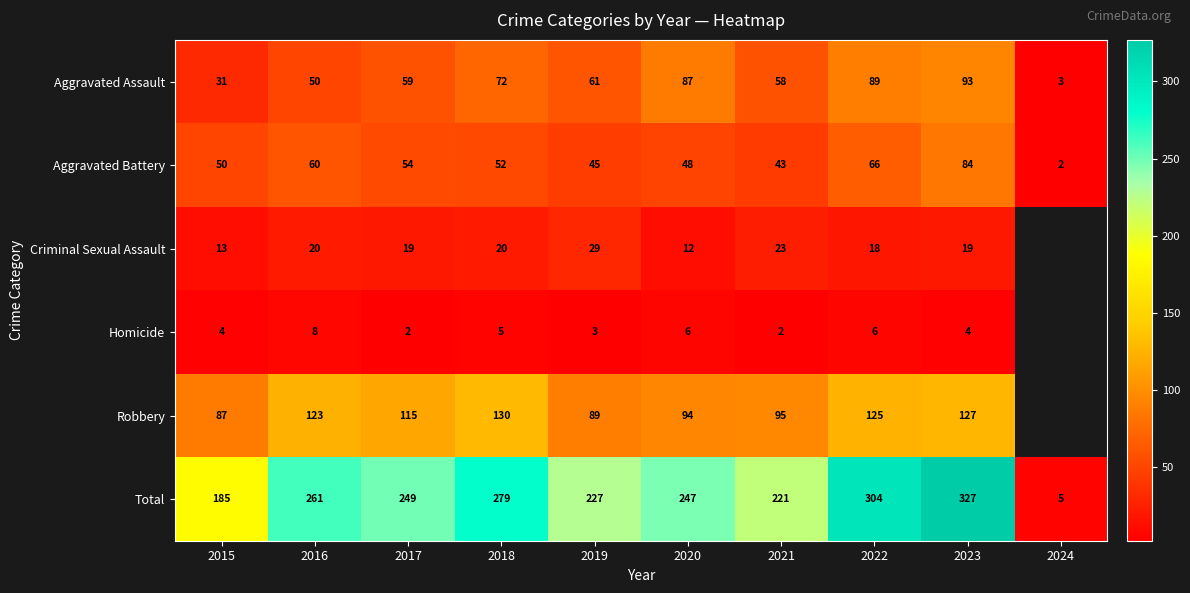

Which has a higher value, 2016 or 2021?

2021